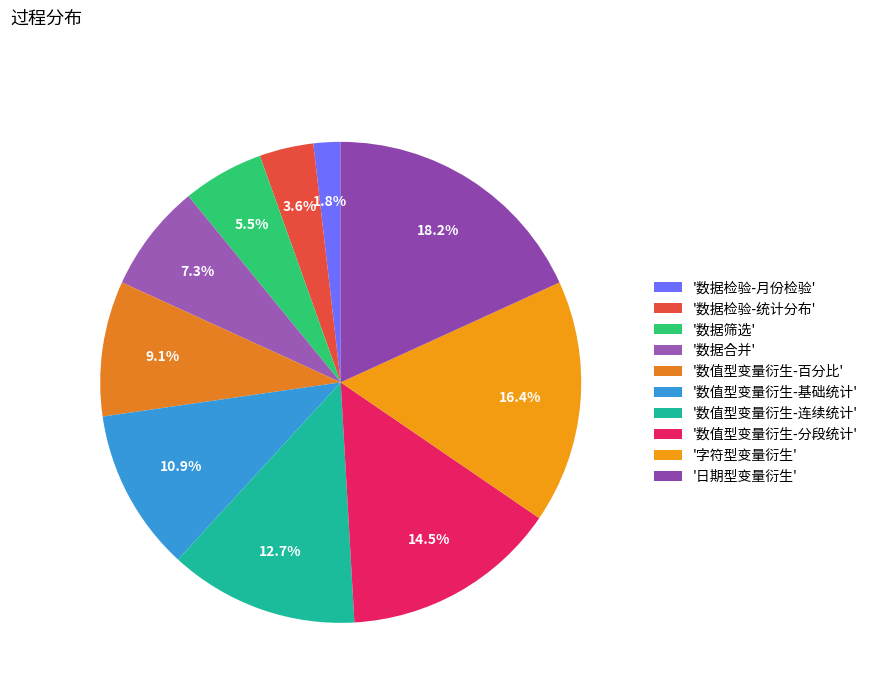

Is there a majority slice in this chart?

No